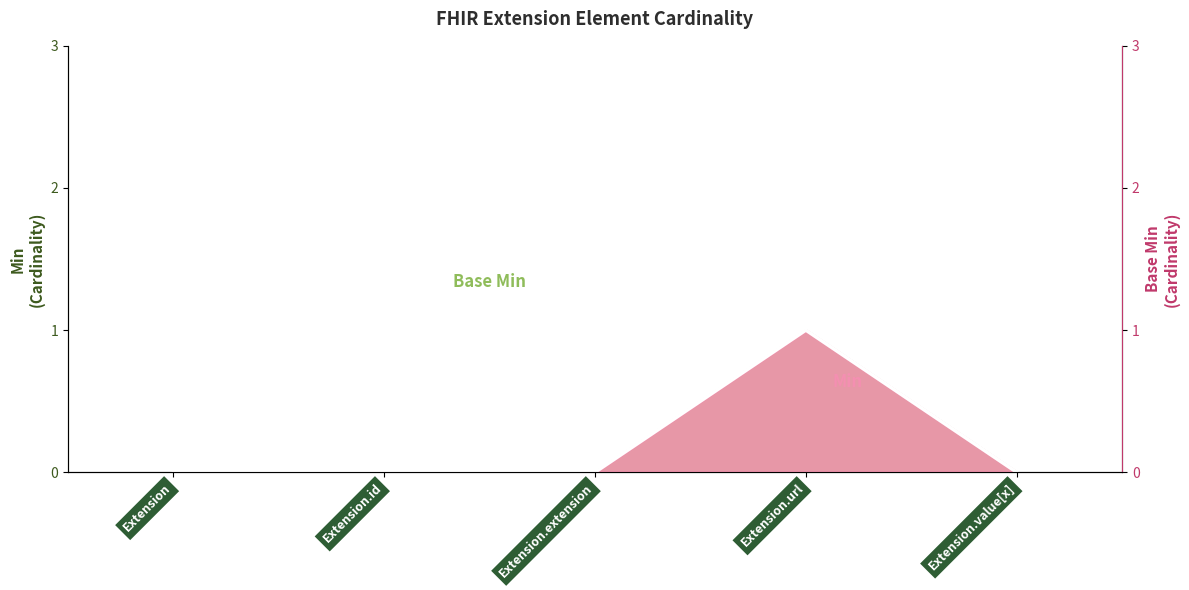

Which label corresponds to the largest value in the chart?

Extension.url